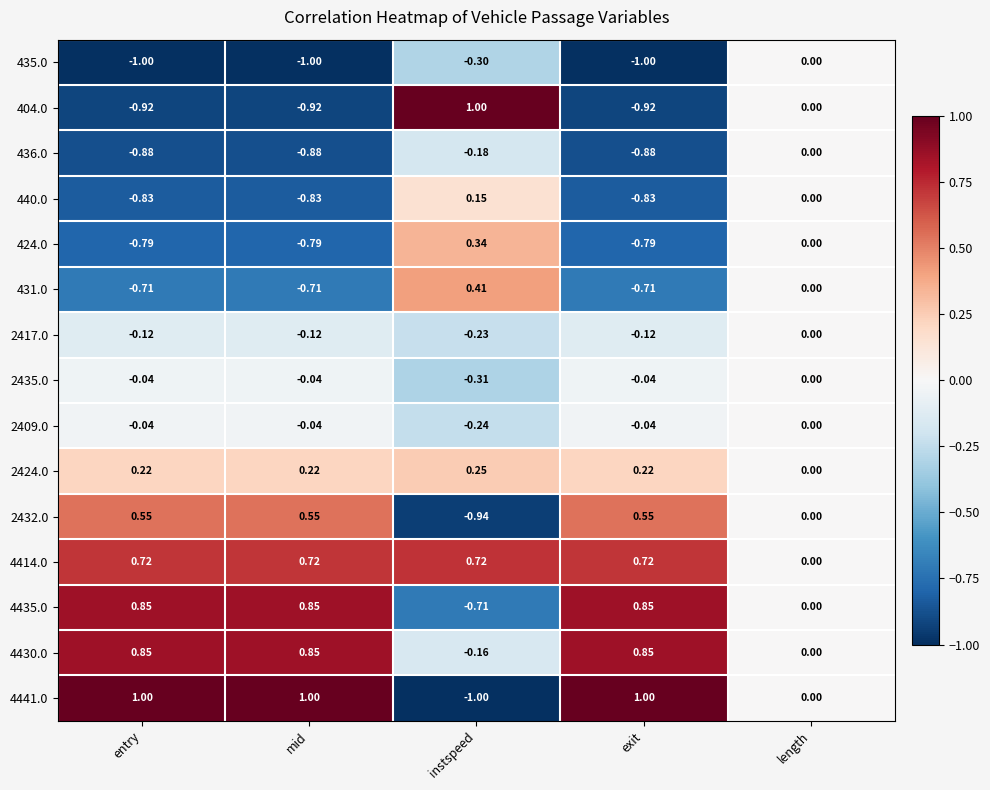

At which category is the sum across all series the highest?

length